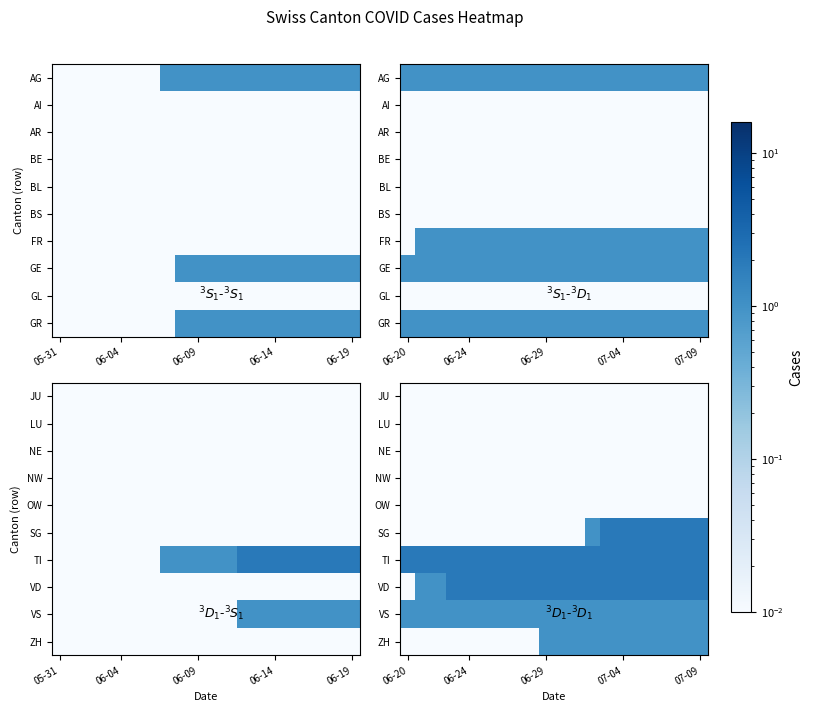

At how many categories does at least one series exceed 0?

20